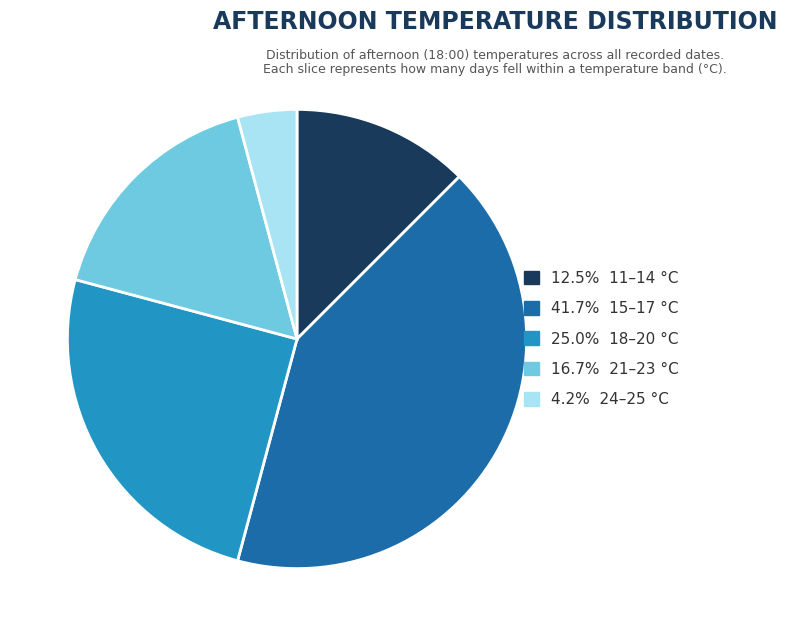

Is there a majority slice in this chart?

No